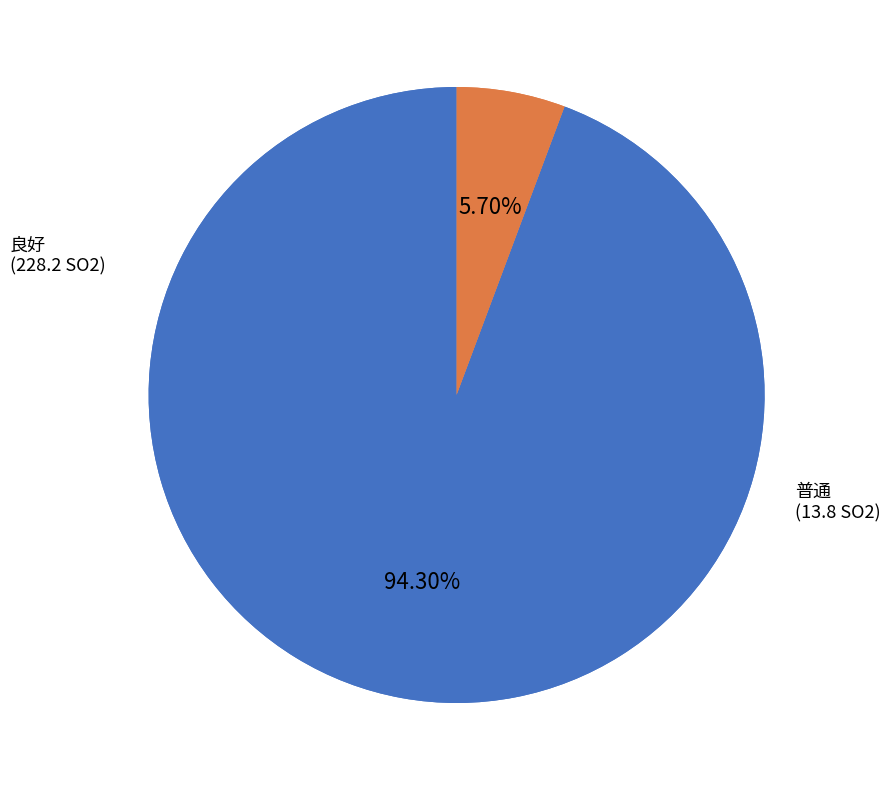

How many slices are in this pie chart?

2